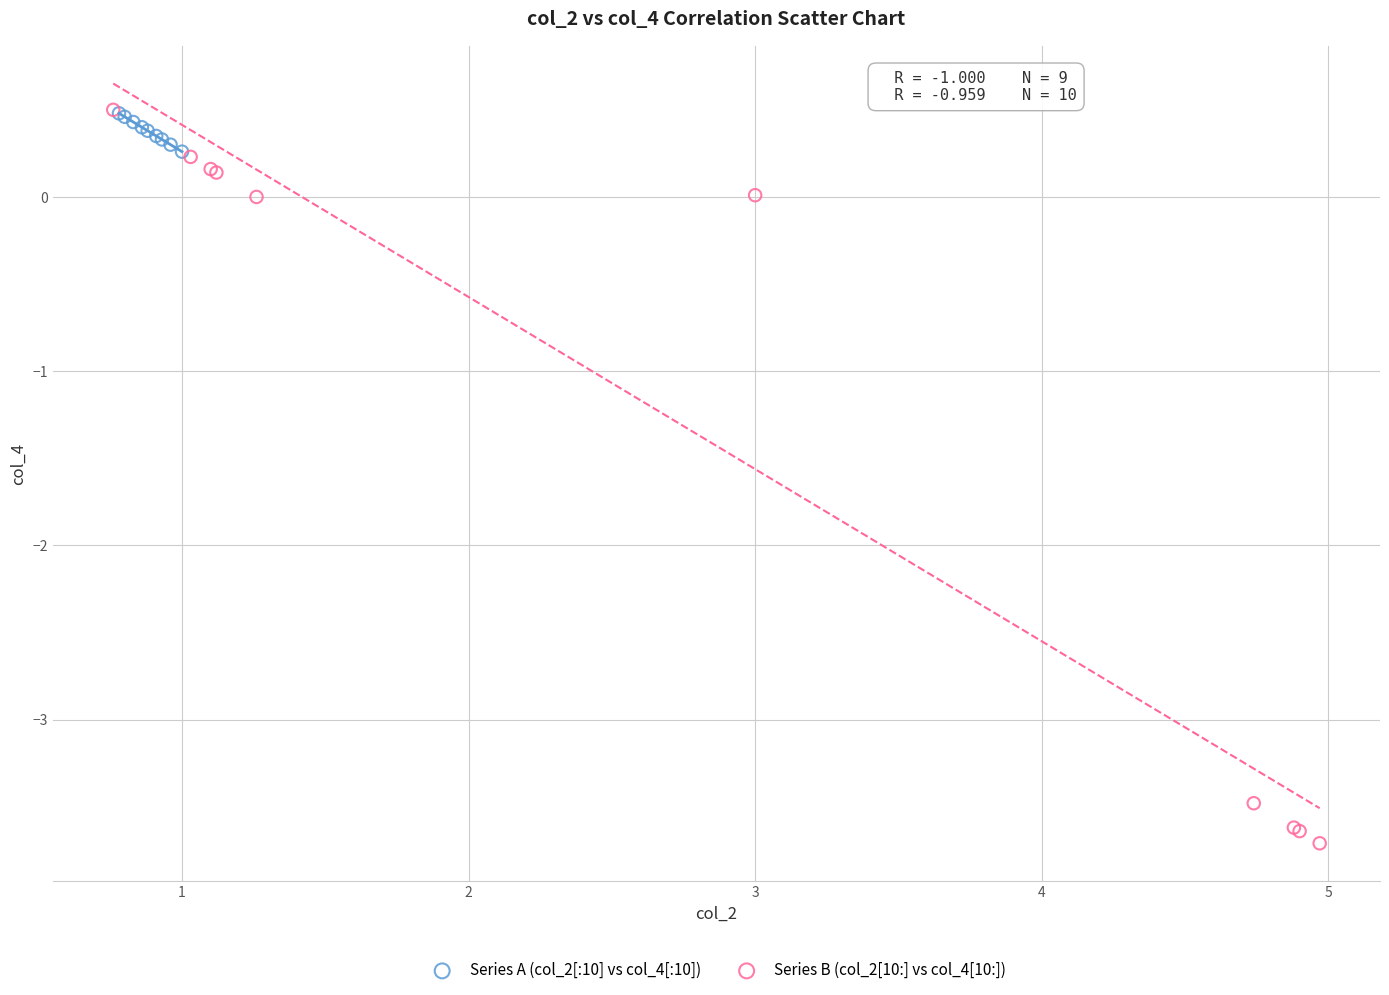

Which series reaches the minimum Y coordinate?

Series B (col_2[10:] vs col_4[10:])